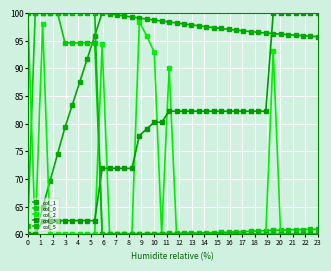

What is the value of the col_0 point at the 7th from the left?

94.6